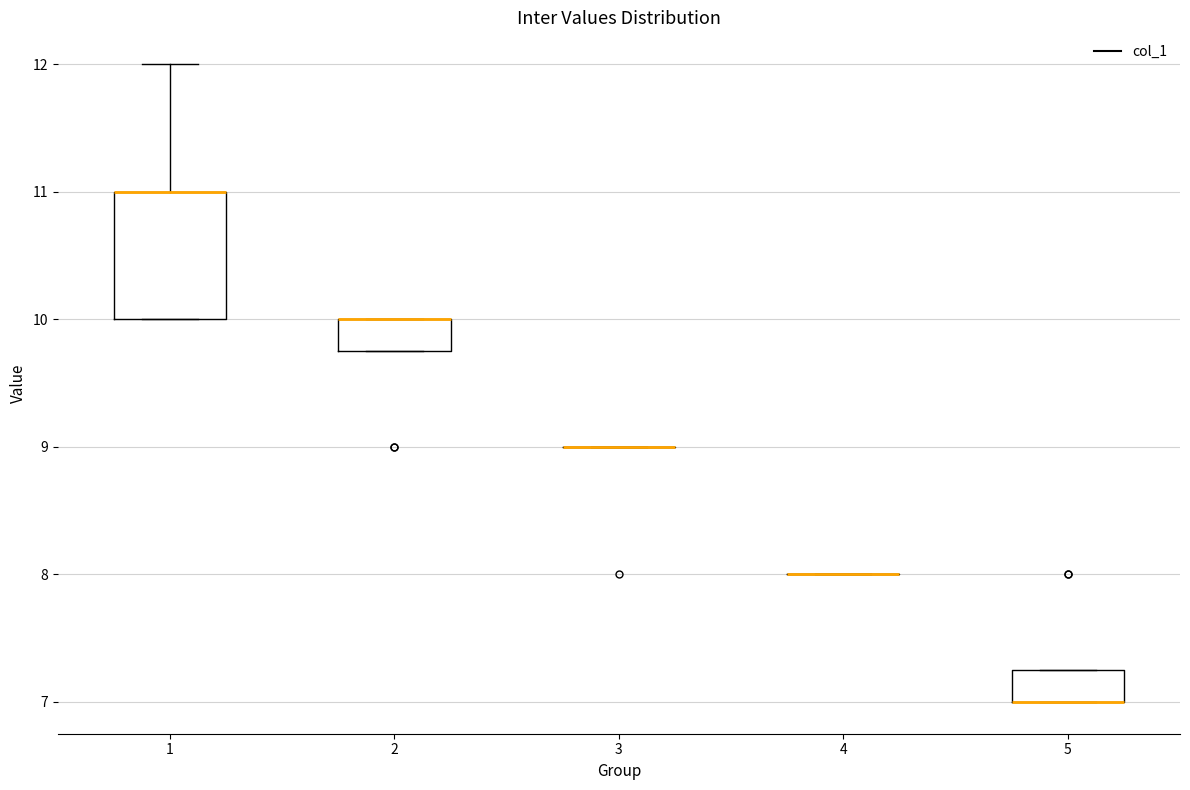

Comparing the boxes themselves (not the whiskers), which one is the tallest?

1